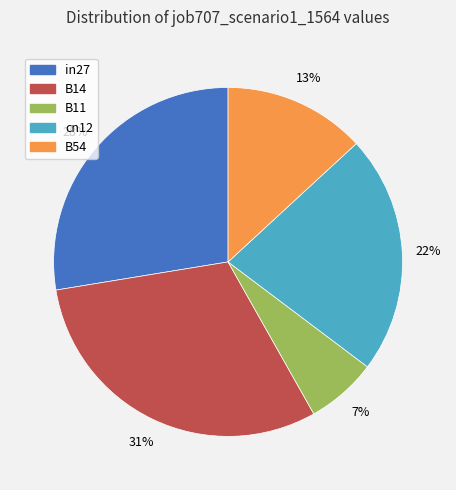

Does any single category account for the majority?

No